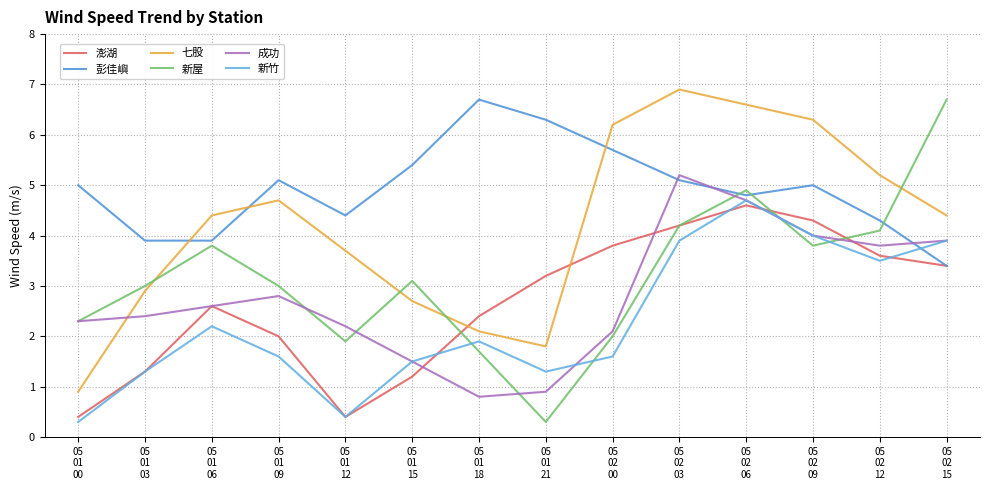

Is this an area chart (filled region under the line)?

No